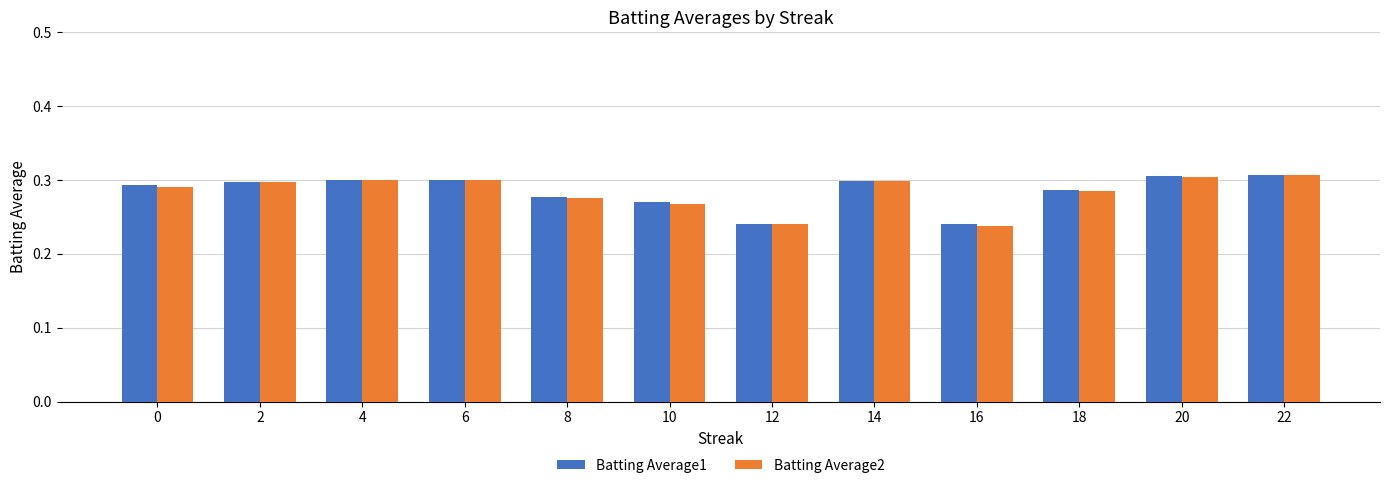

The Batting Average1 series shows 0.3 at 18. True or false?

True